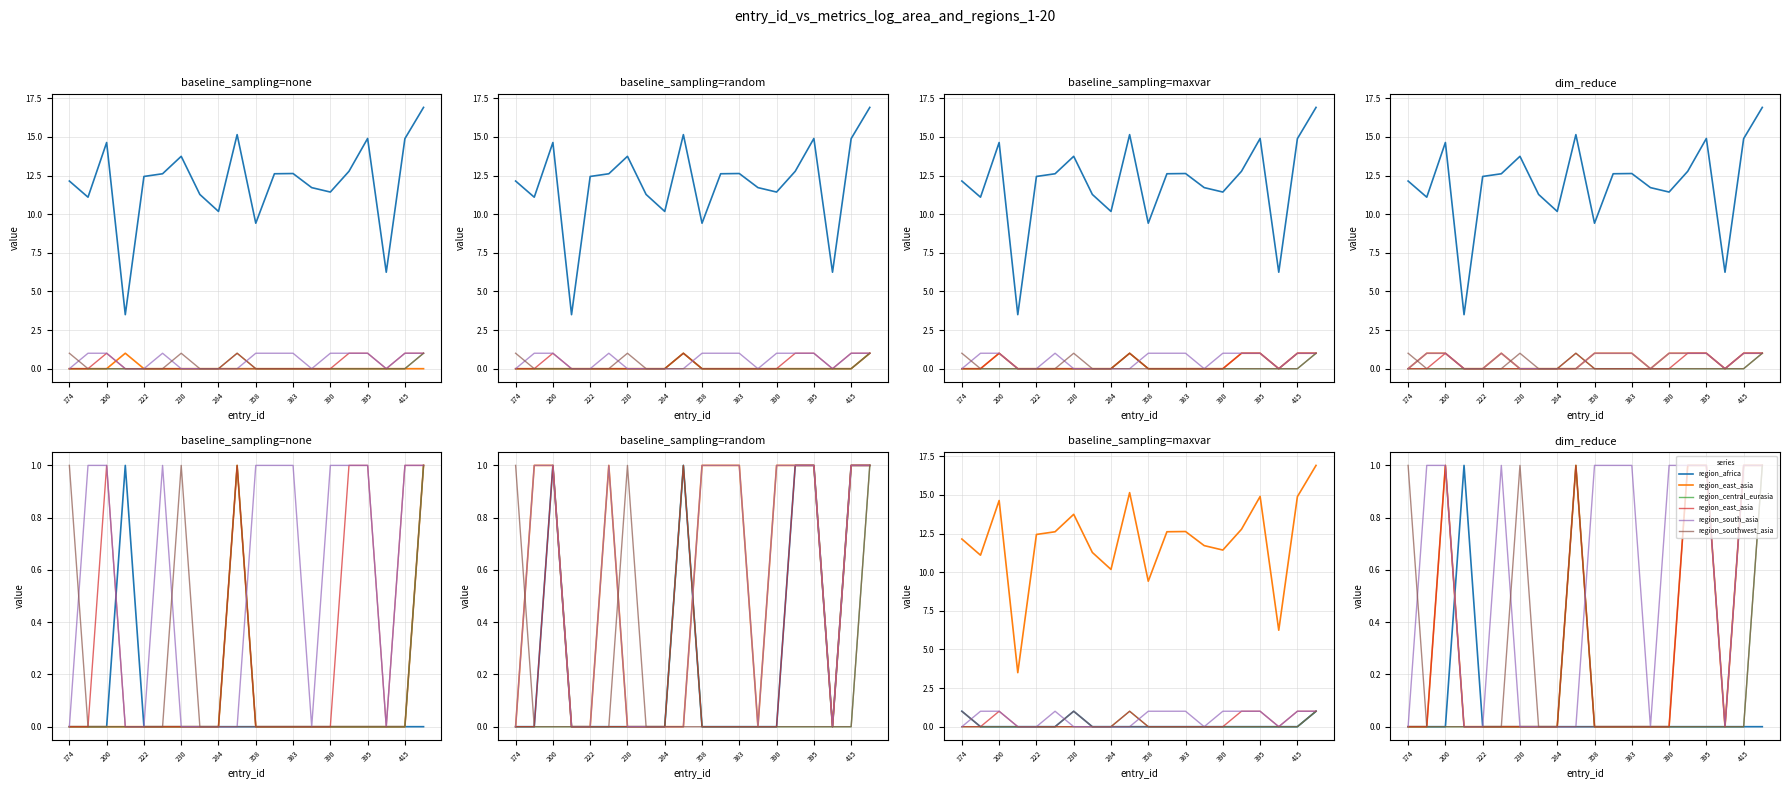

The region_east_asia series shows -0.6 at 358. True or false?

False